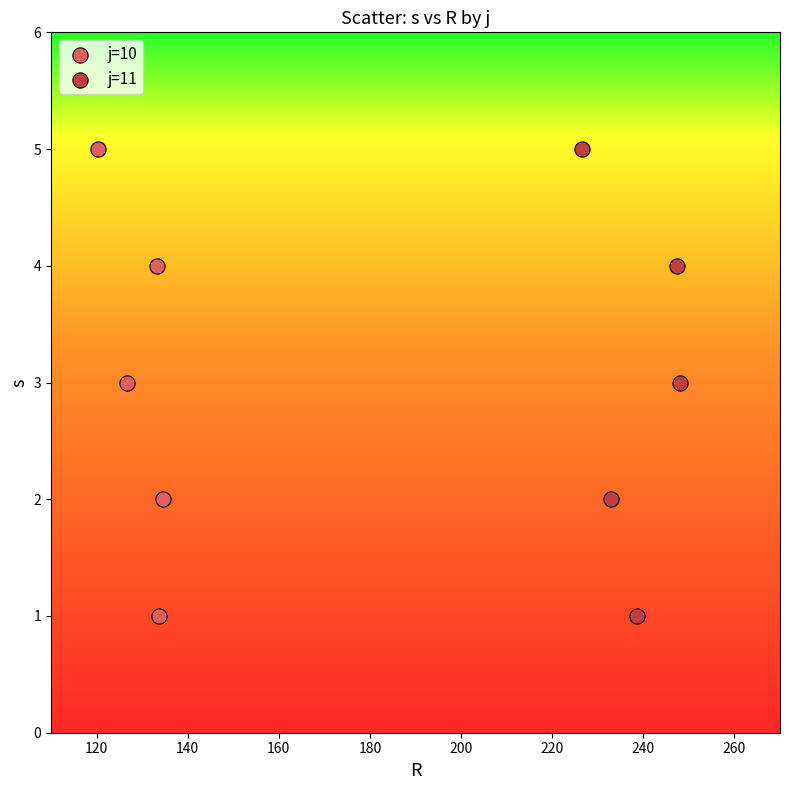

What are all the series names shown in the legend?

j=10, j=11